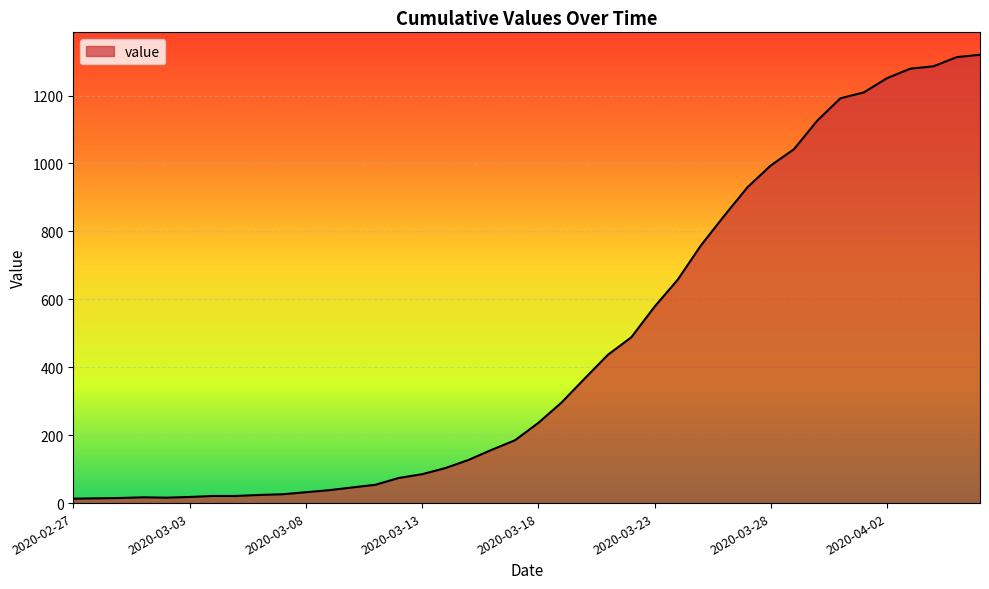

What is the maximum value shown in the chart?

1320